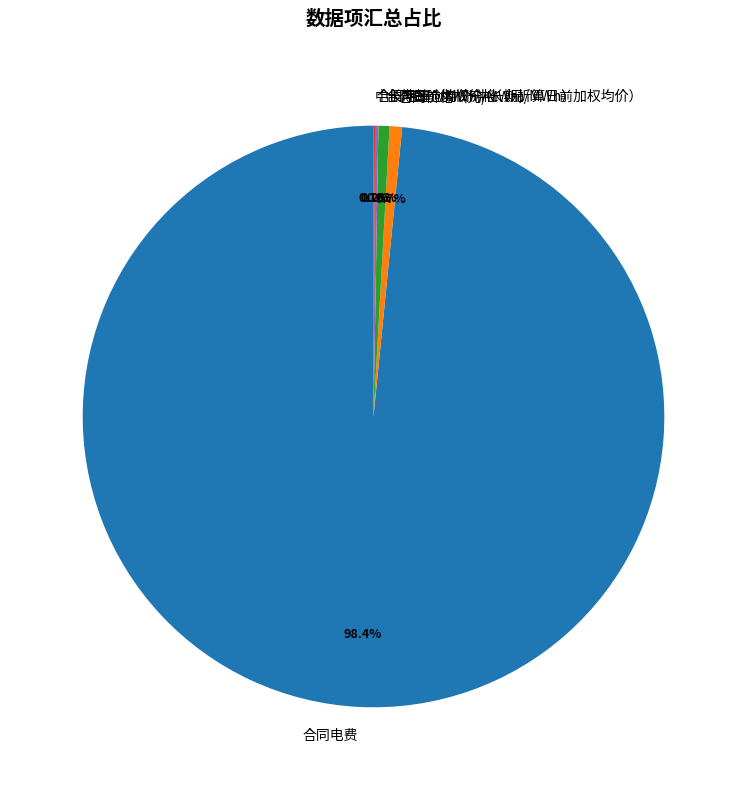

What is the largest slice in the pie chart?

合同电费